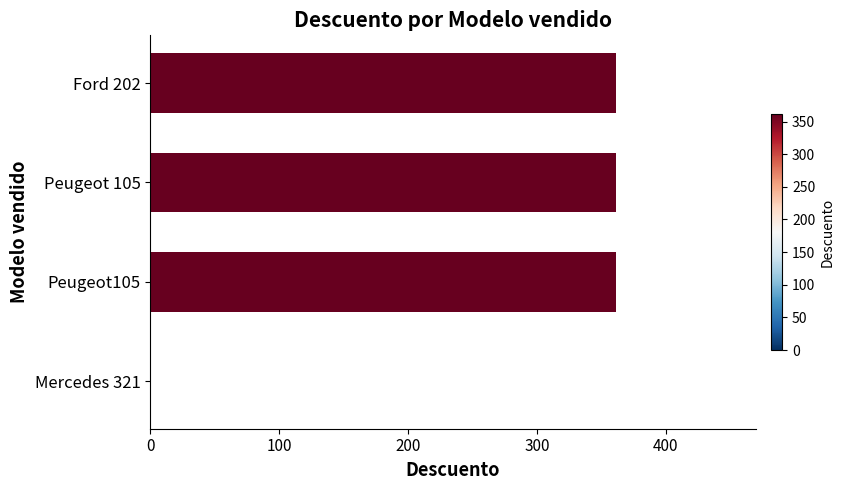

Reading top to bottom, extract all data points from this chart.

Ford 202=361.5	Peugeot 105=361.5	Peugeot105=361.5	Mercedes 321=0.0